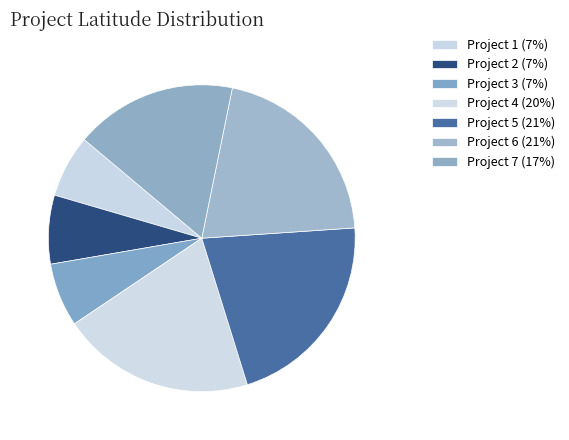

Which slice is the largest?

Project 5